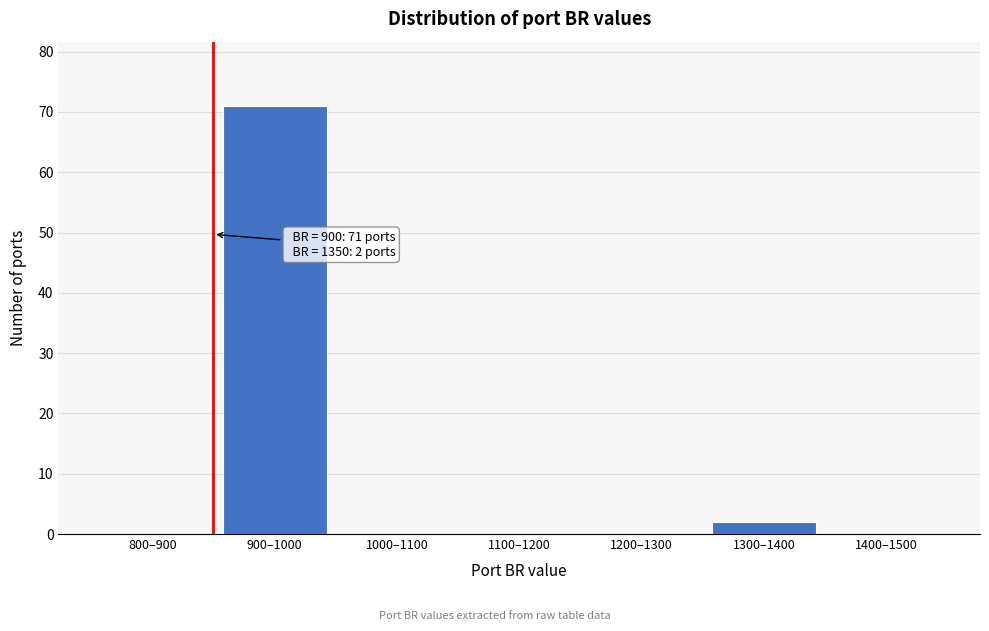

Reading left to right, what are all the values shown in this chart?

800–900=0	900–1000=71	1000–1100=0	1100–1200=0	1200–1300=0	1300–1400=2	1400–1500=0